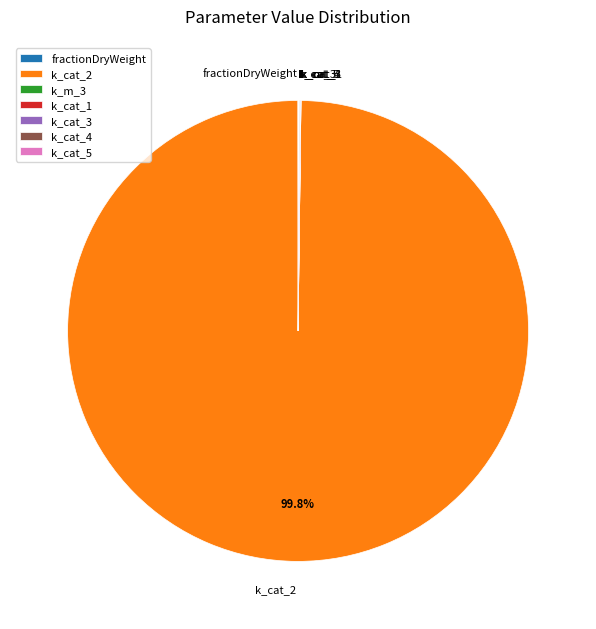

Which category has the biggest portion of the pie?

k_cat_2